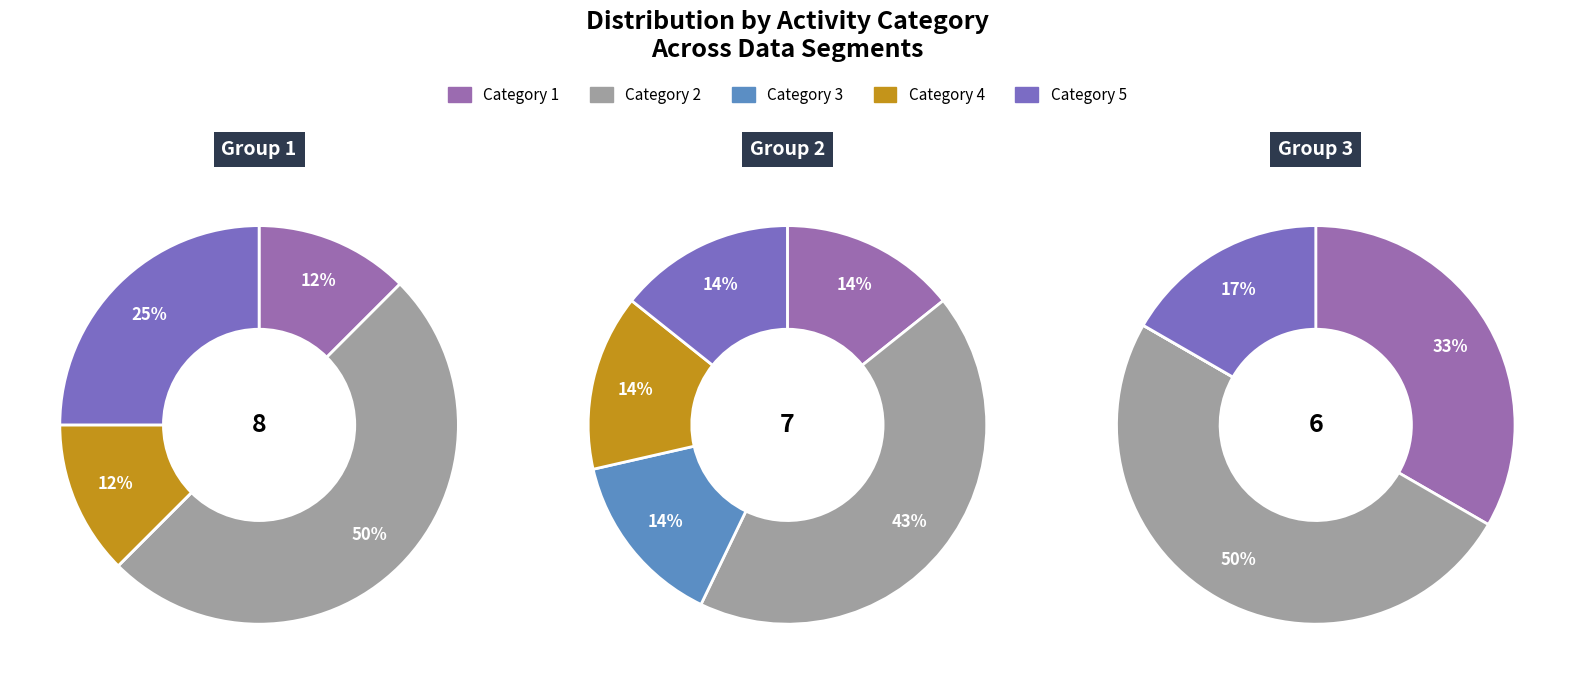

Rank the categories by value from lowest to highest.

3, 4, 1, 5, 2